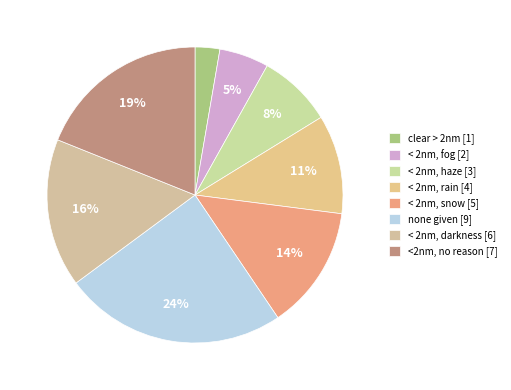

Which slice is the smallest?

clear > 2nm